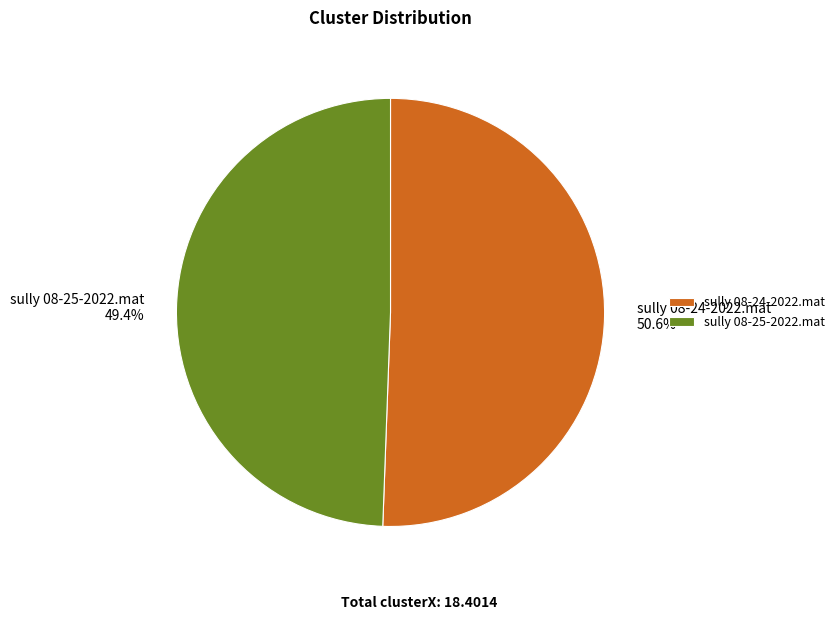

To the nearest percent, what is the average slice percentage?

50%